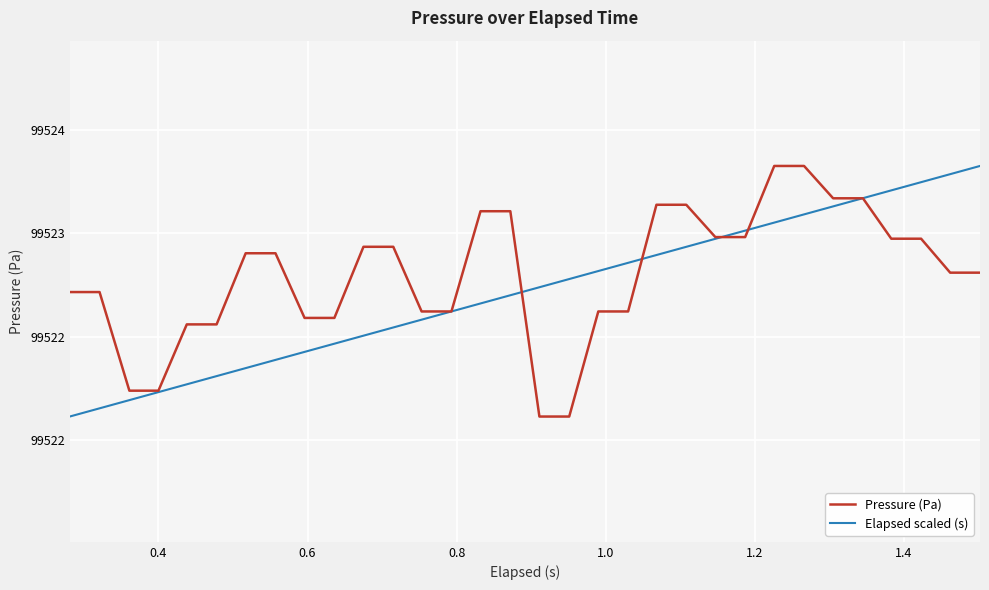

What is the sum of all Elapsed scaled (s) values?

3184727.0